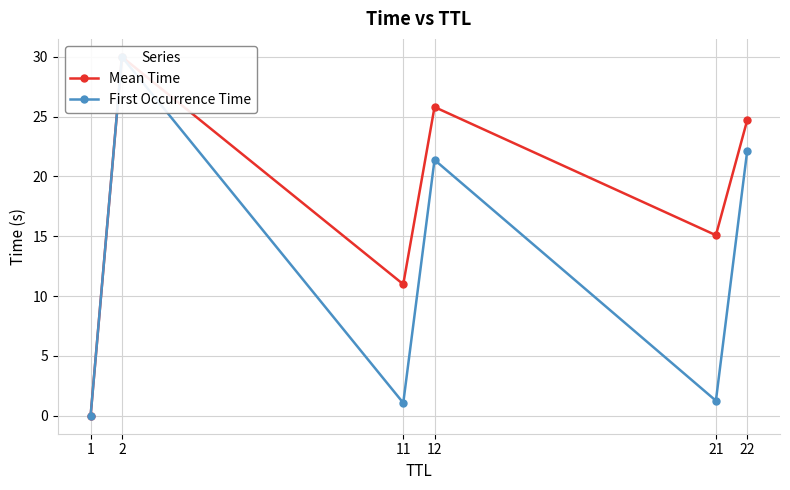

At which label does Mean Time reach its minimum?

1